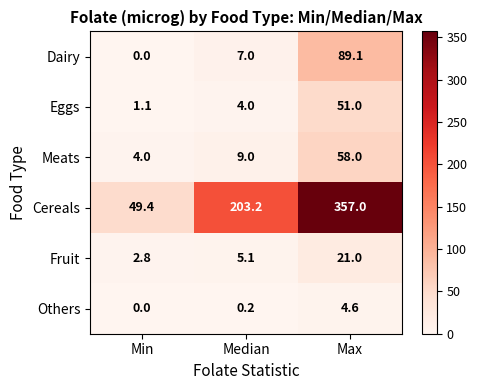

What is the difference between the Fruit values at Median and Min?

2.3